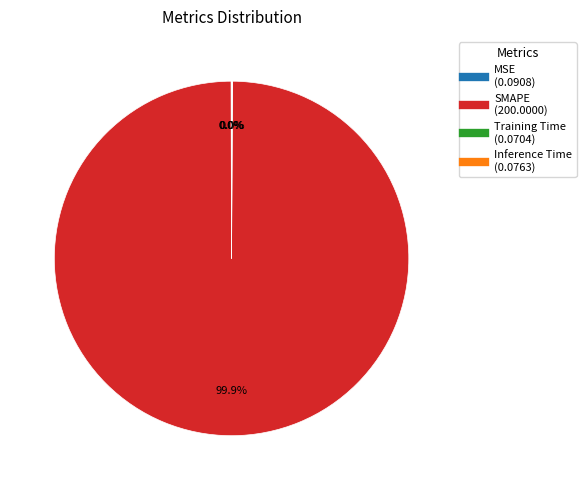

To the nearest percent, what percentage of the pie is SMAPE?

100%